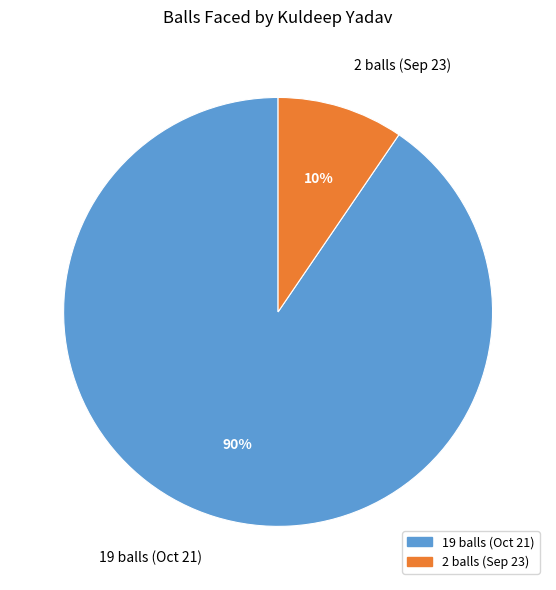

True or false: 19 balls (Oct 21) accounts for 90% of the total.

True